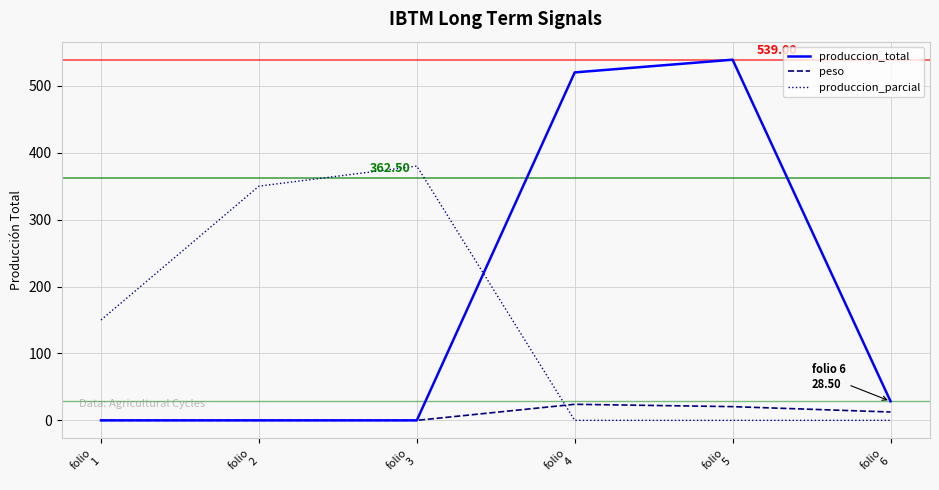

List the series in order of their overall mean, lowest first.

peso, produccion_parcial, produccion_total